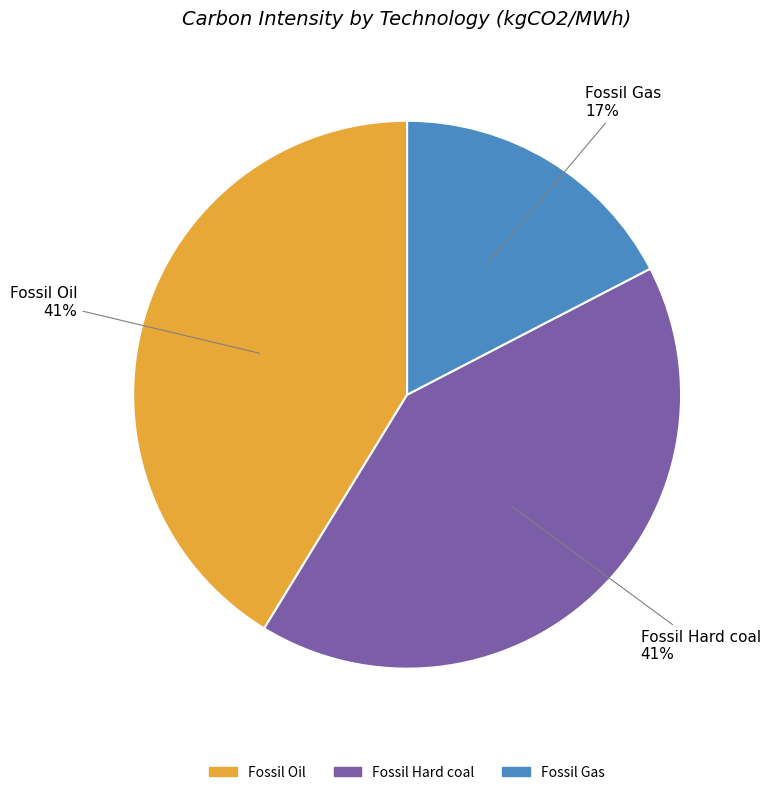

Does Fossil Oil account for over 50% of the chart?

No